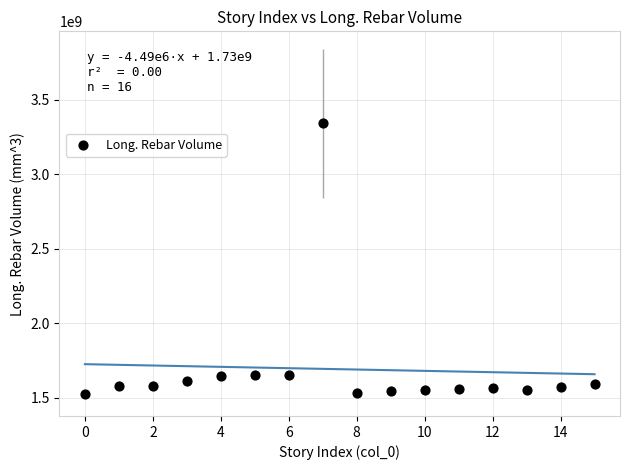

What is the range of Y values (max minus min)?

1814500505.0